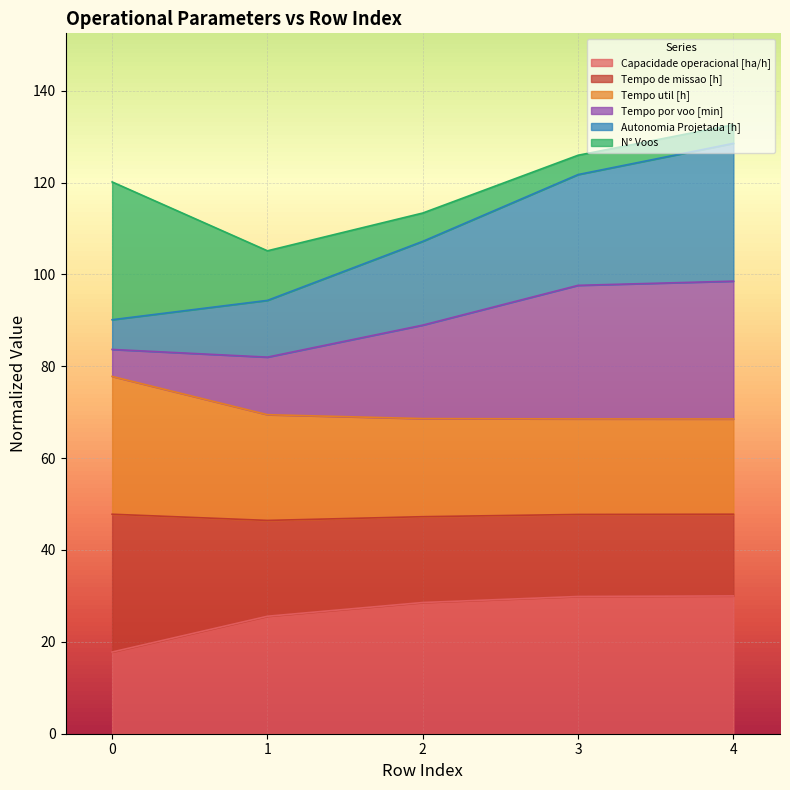

Does the chart display data point markers on the line(s)?

No